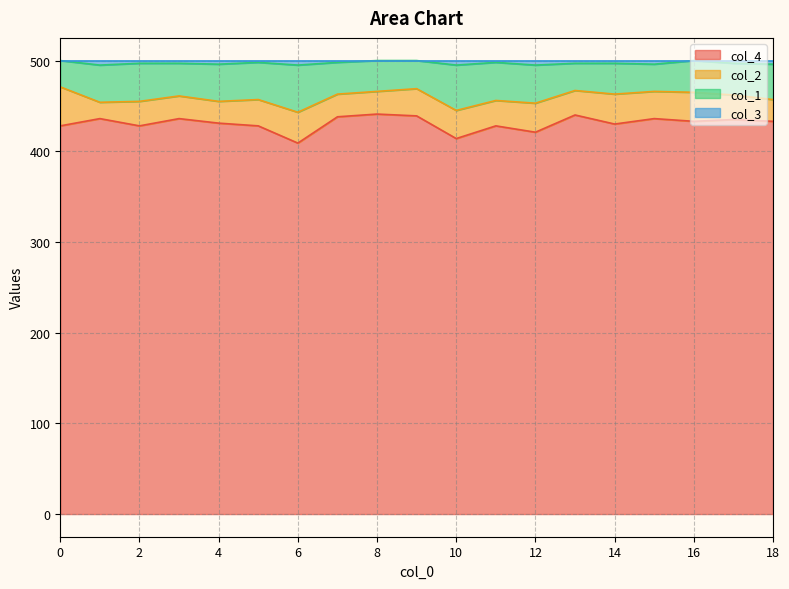

The value of col_4 at 2 is 428. True or false?

True